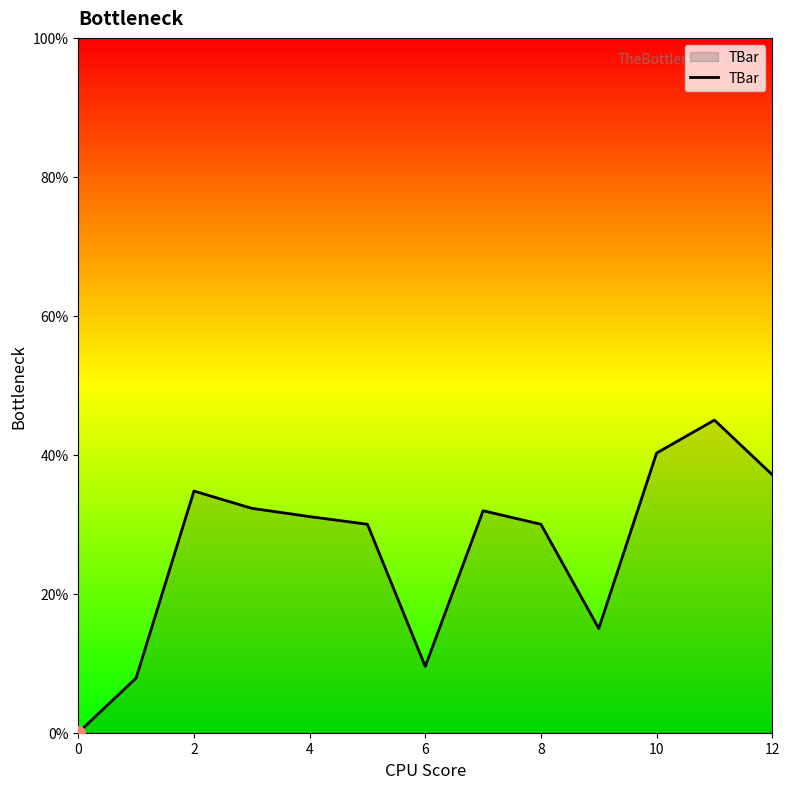

What is the difference between the maximum and minimum values?

45.0